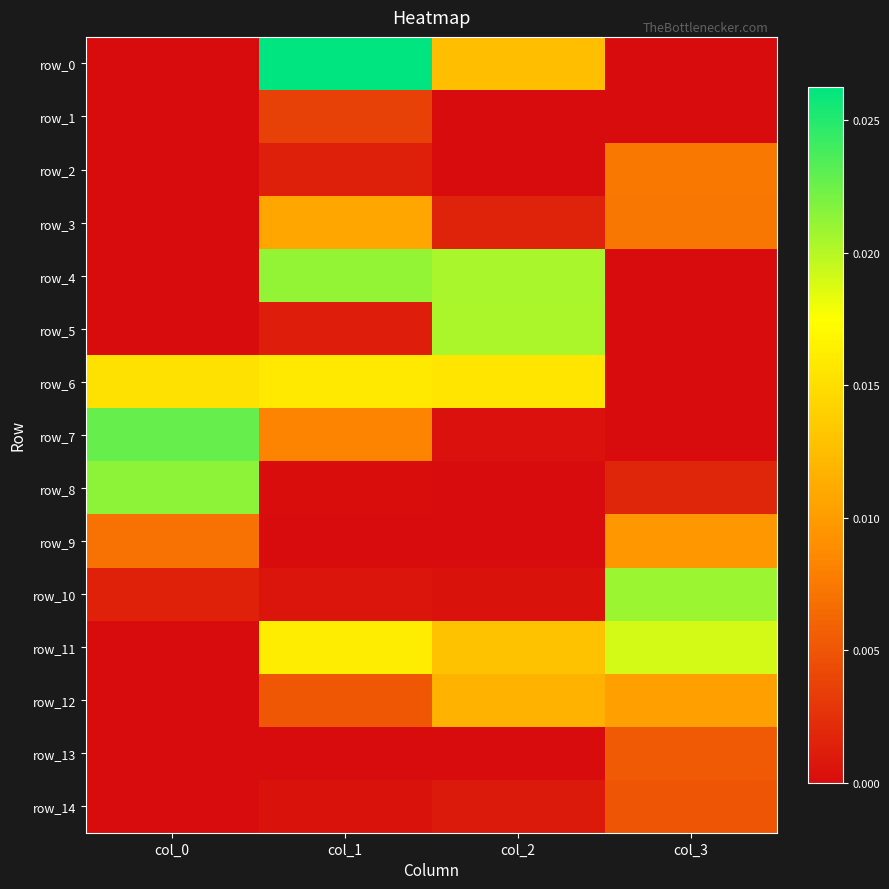

True or false: row_6 has a value of 0.0 at col_3.

False